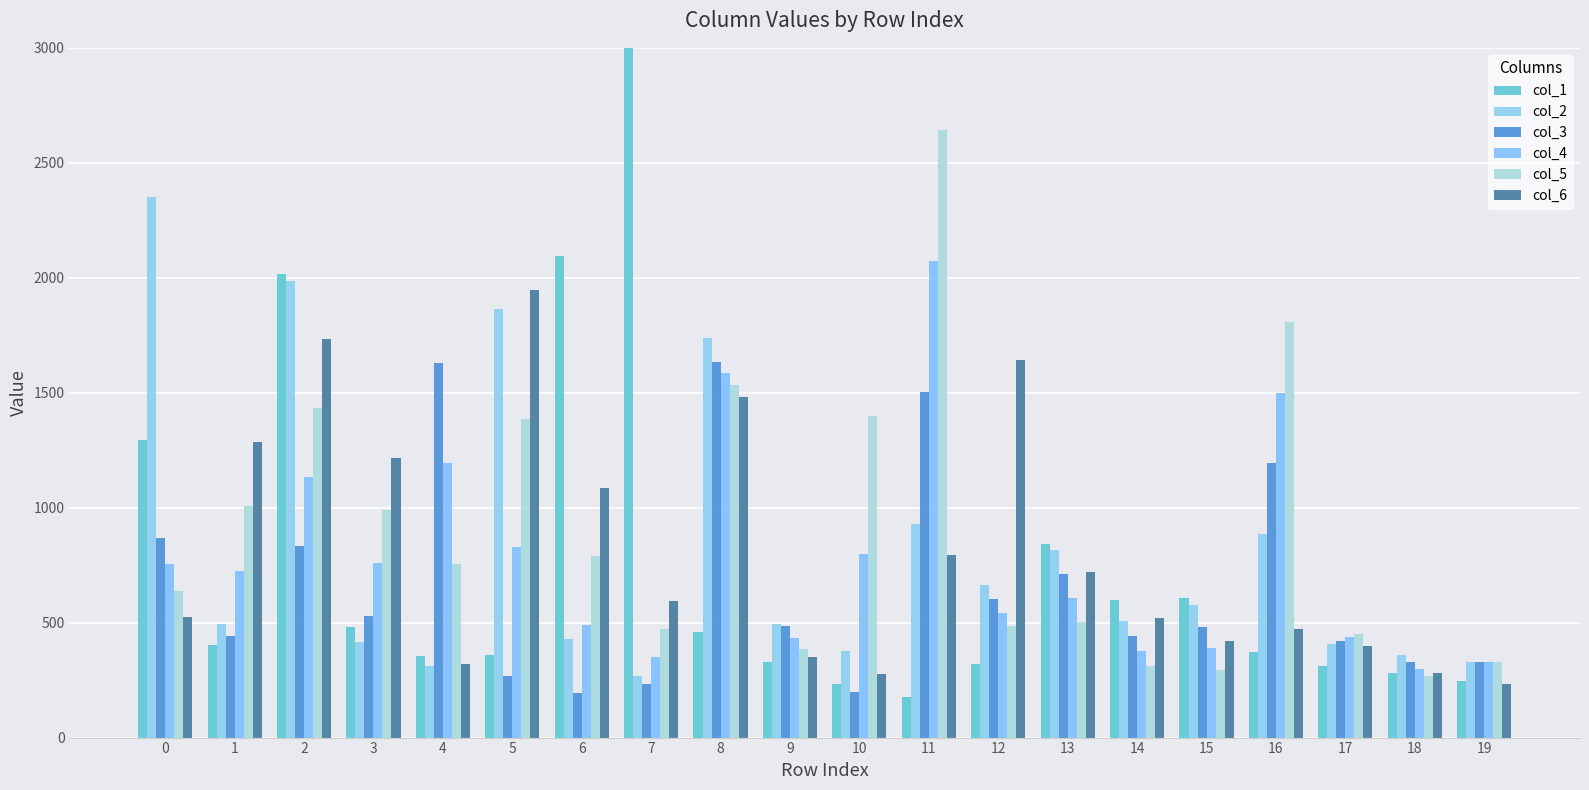

True or false: col_2 has a value of 309.7 at 4.

True